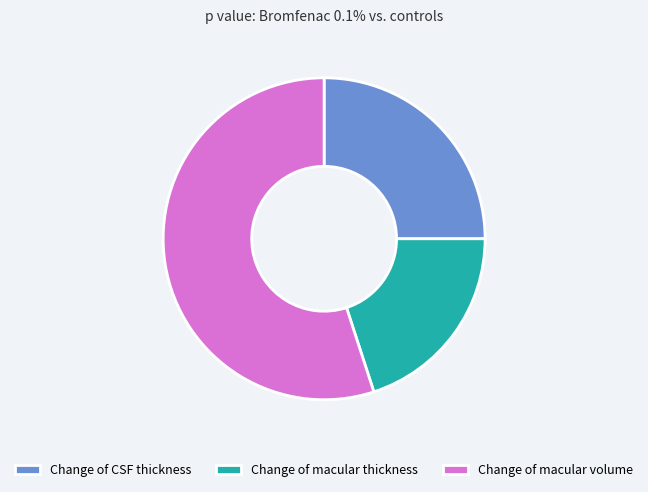

Combined, do Change of macular volume and Change of CSF thickness account for over 50%?

Yes